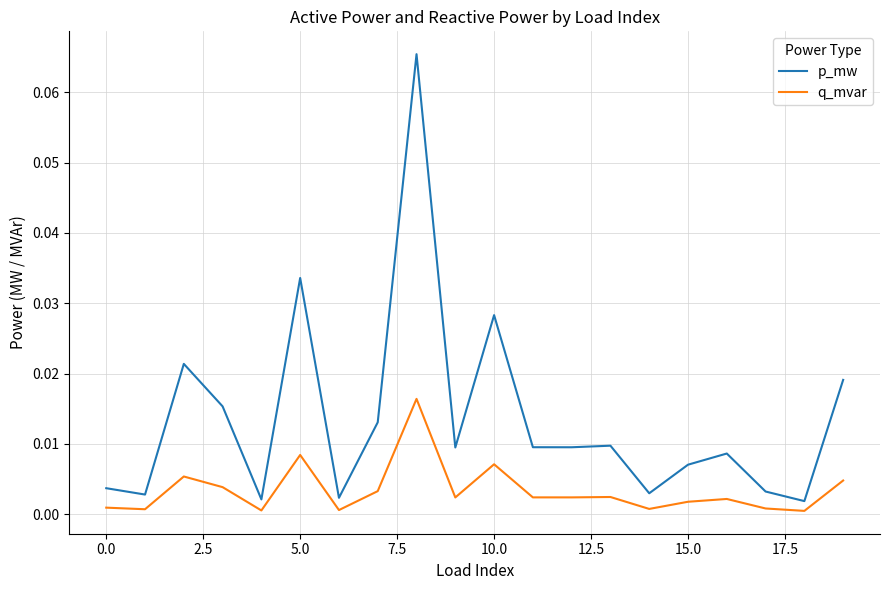

Which series has the widest spread of values?

p_mw